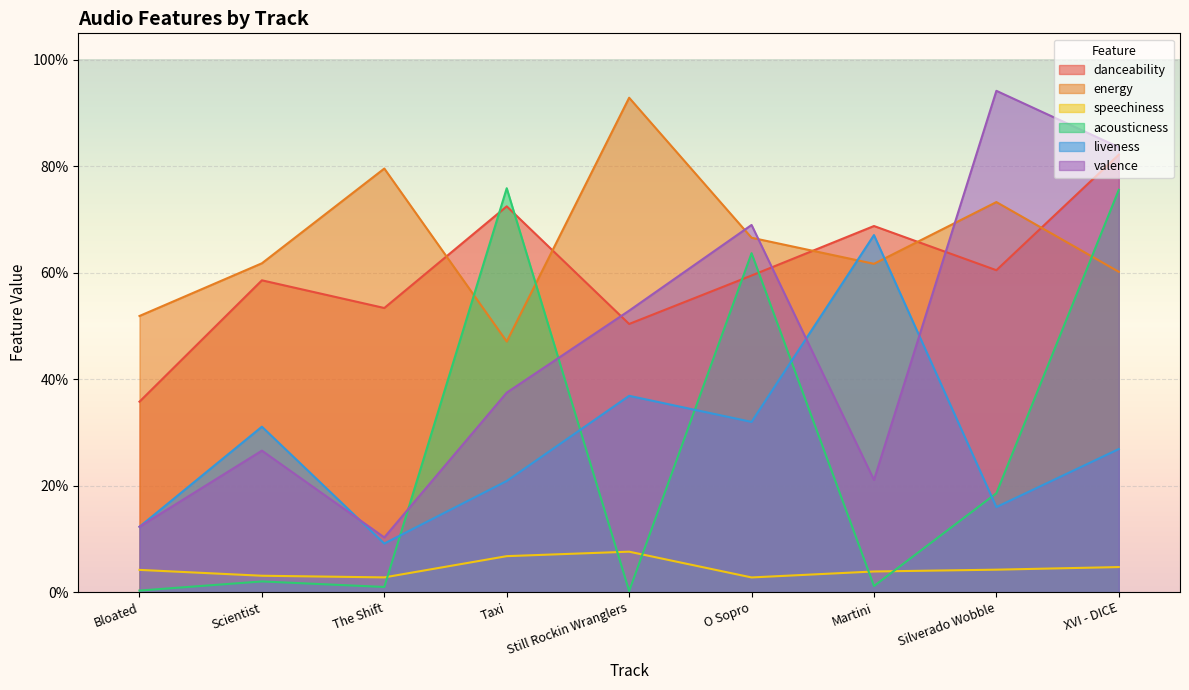

Count the number of categories in the chart.

9